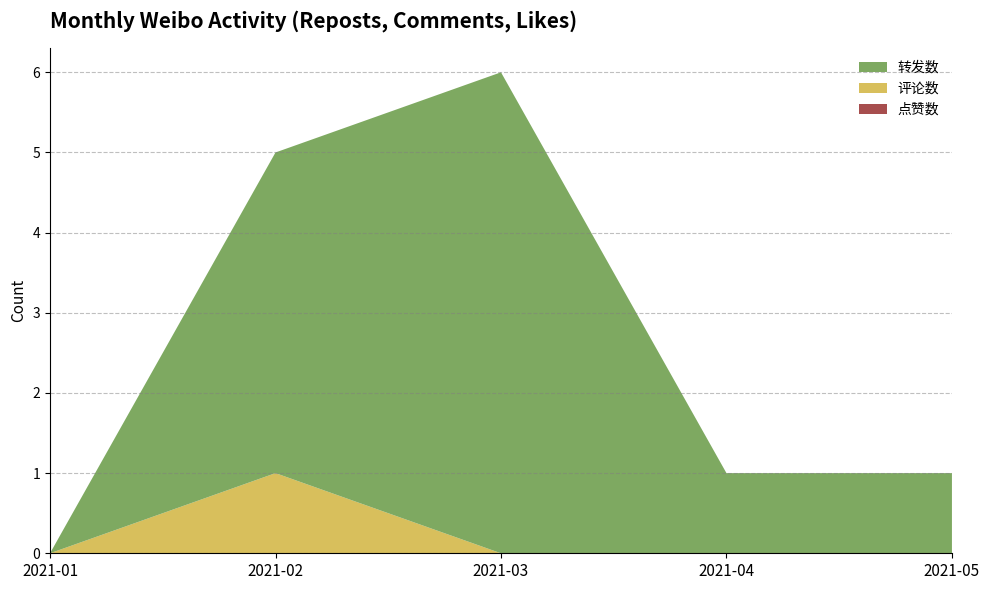

At which category is the sum across all series the highest?

2021-03